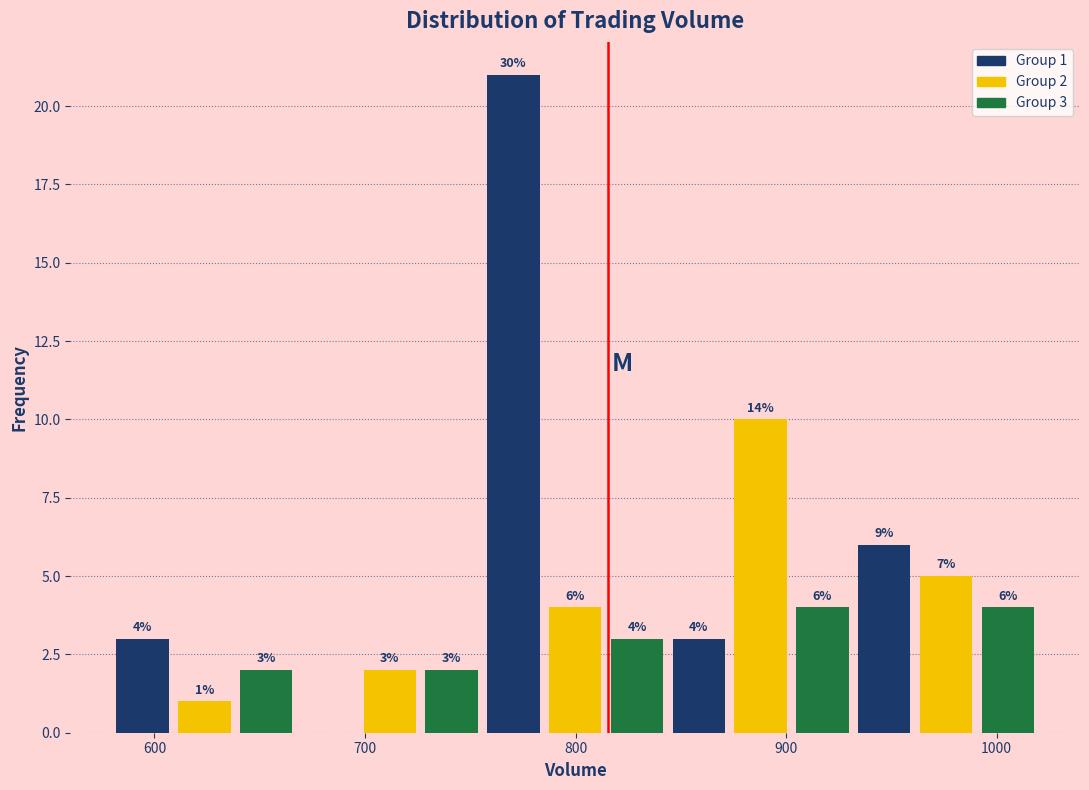

Read against the x-axis, roughly where is the centre of the tallest bar?

770